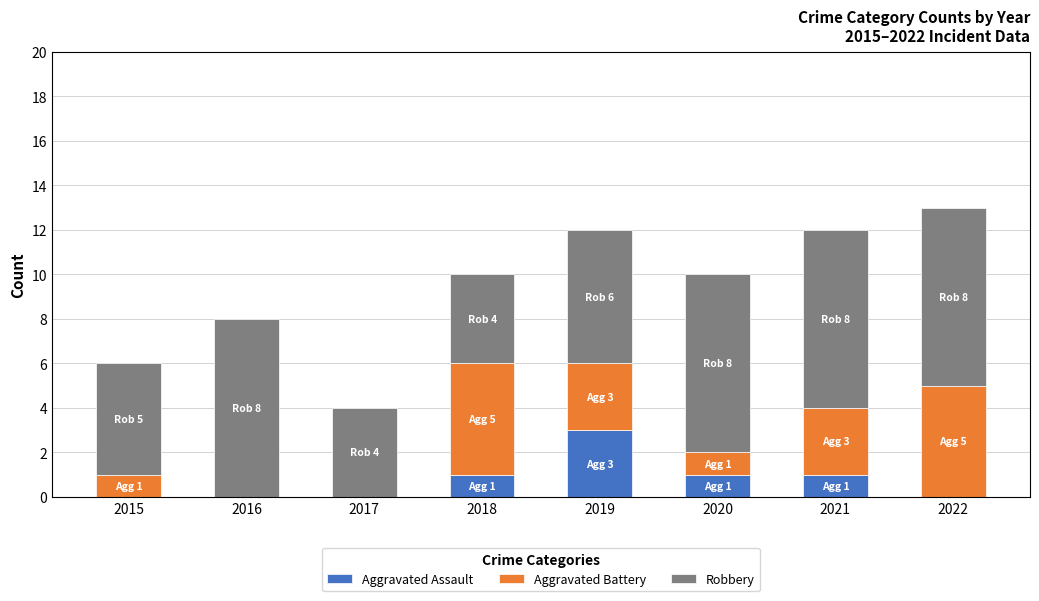

Are the bars grouped side by side (vs. stacked)?

No